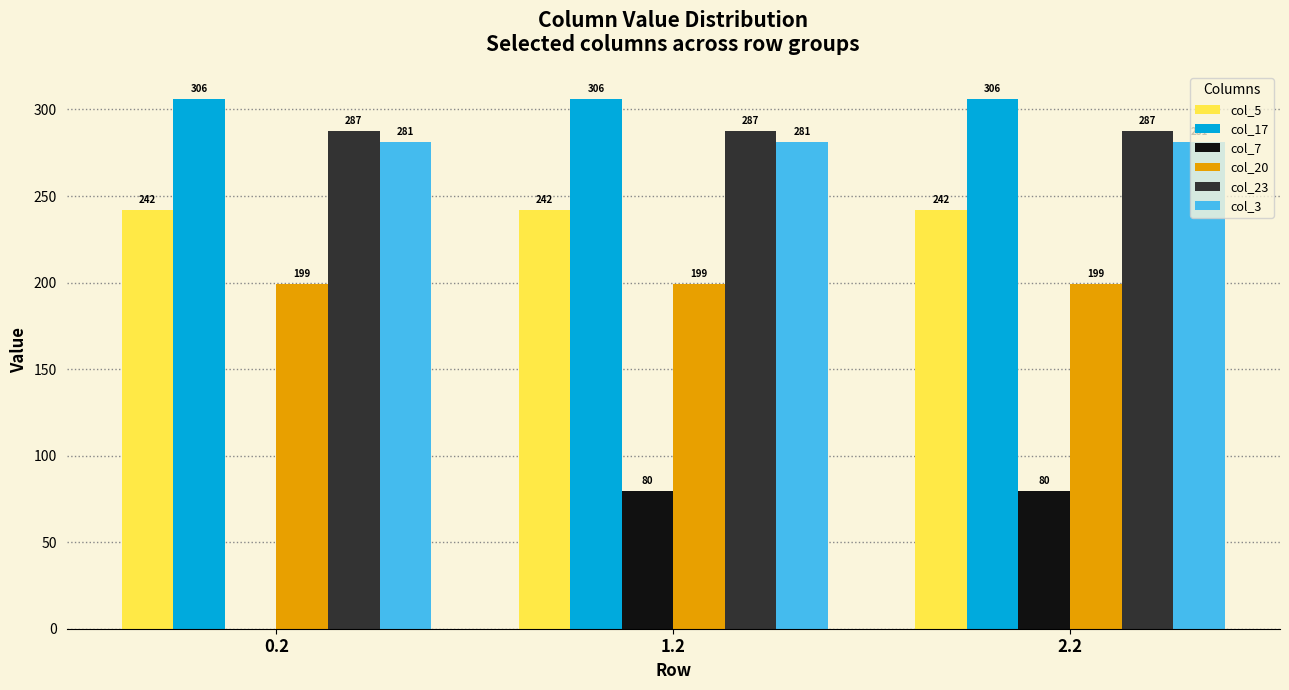

Which series has the widest spread of values?

col_7